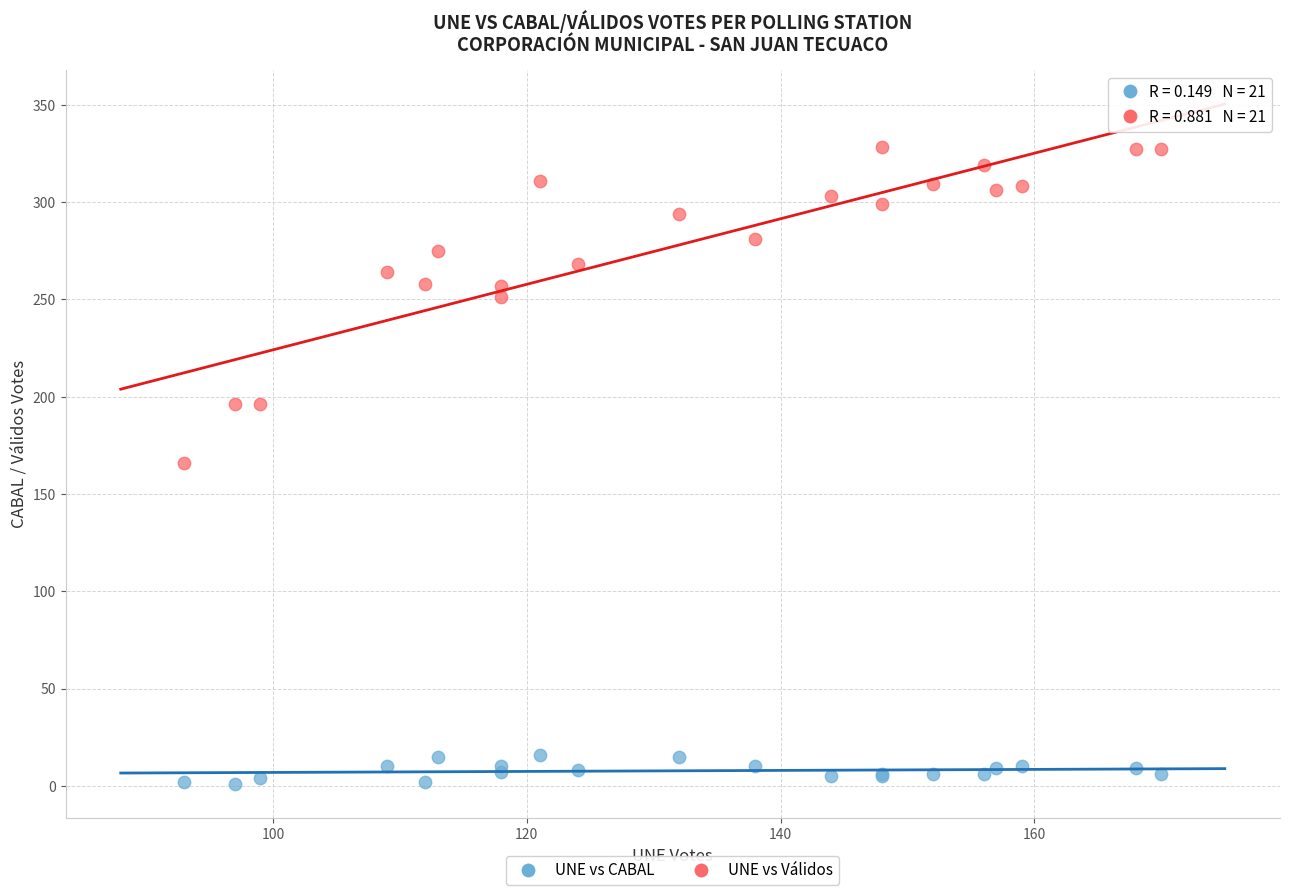

Which series contains the lowest Y value?

UNE vs CABAL